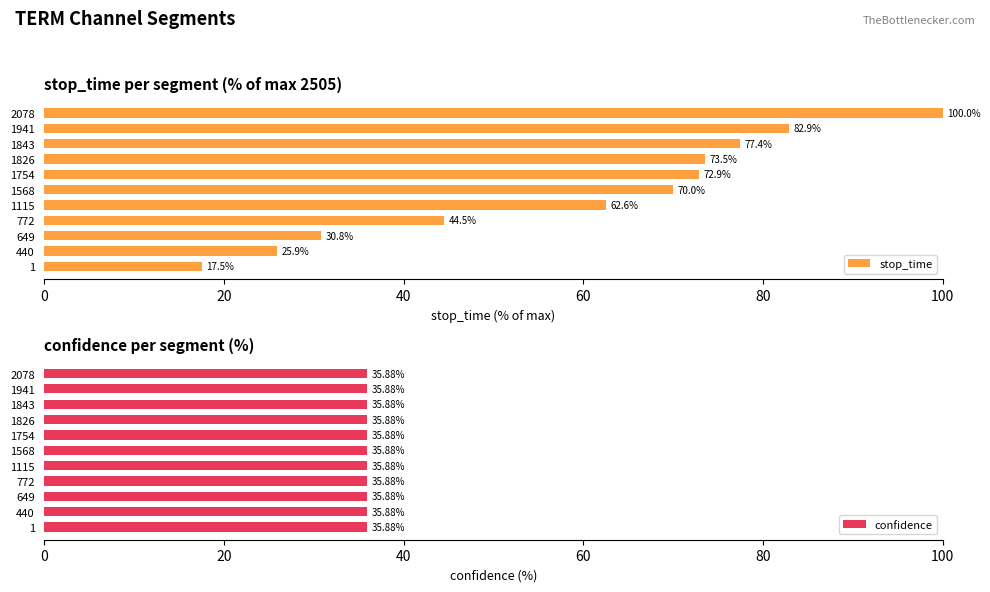

What is the minimum value for stop_time?

17.5